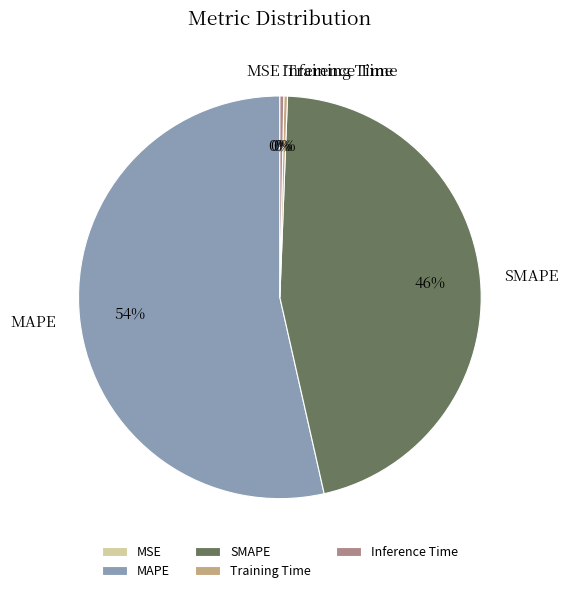

Which slice represents more than half of the pie?

MAPE